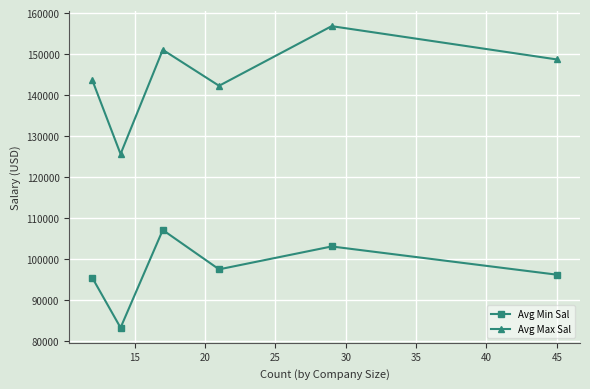

True or false: Avg Max Sal and Avg Min Sal intersect in this chart.

False